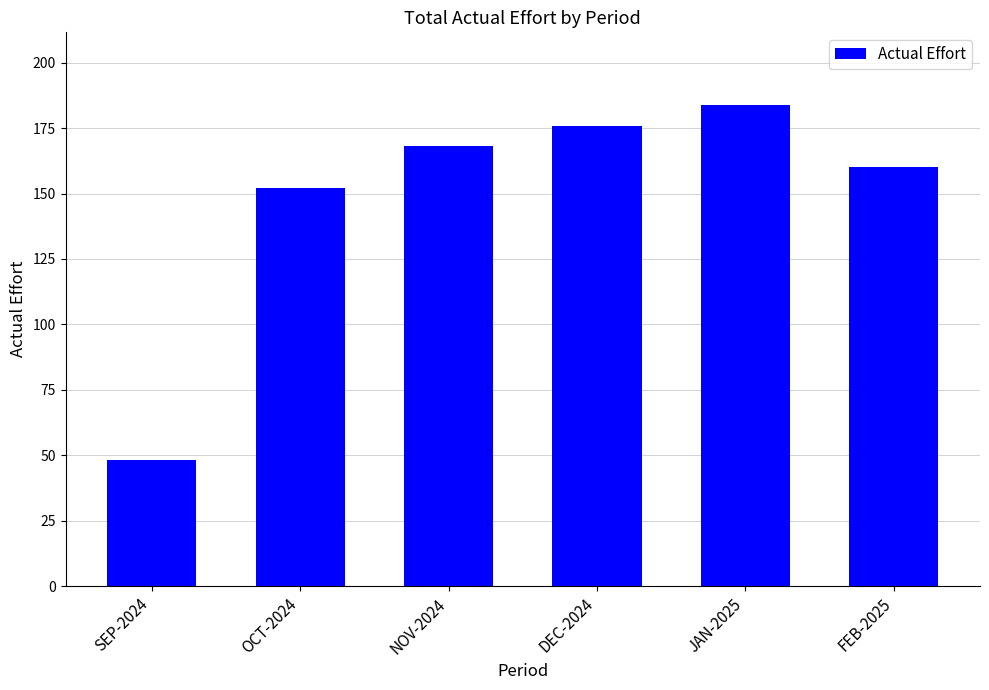

What is the smallest value displayed?

48